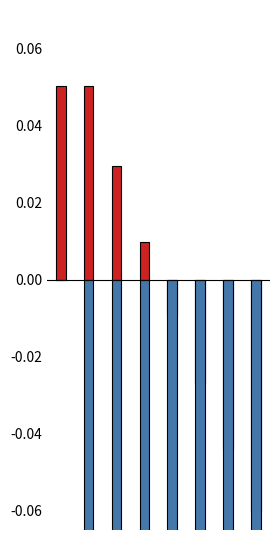

At how many categories does at least one series exceed 0?

4